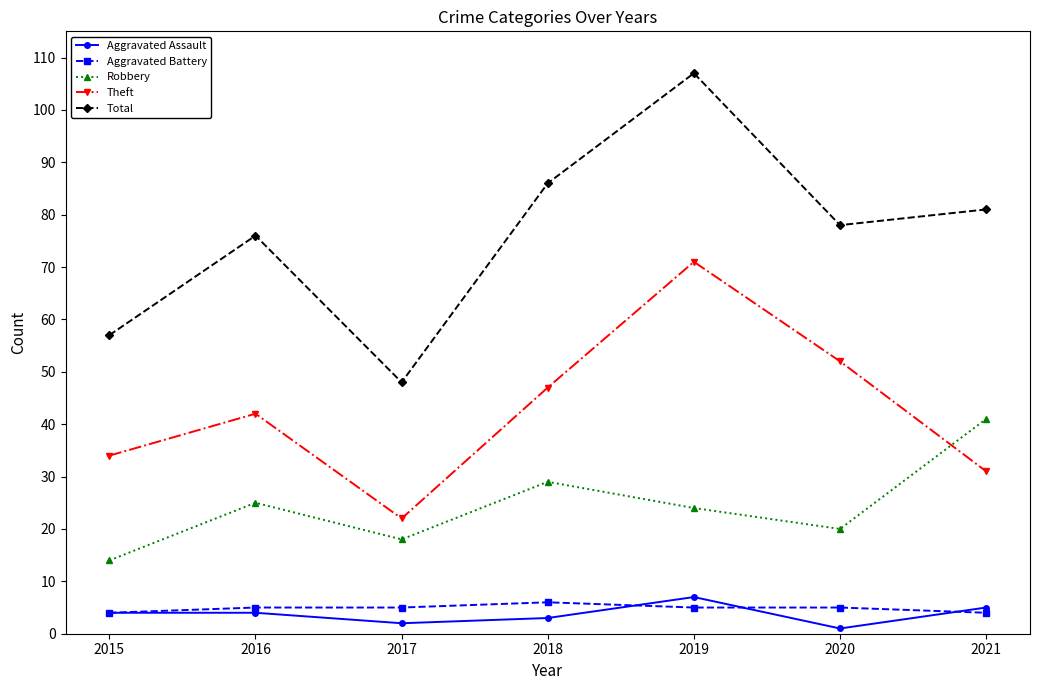

In Theft, how many points are lower than both neighbors (excluding endpoints)?

1